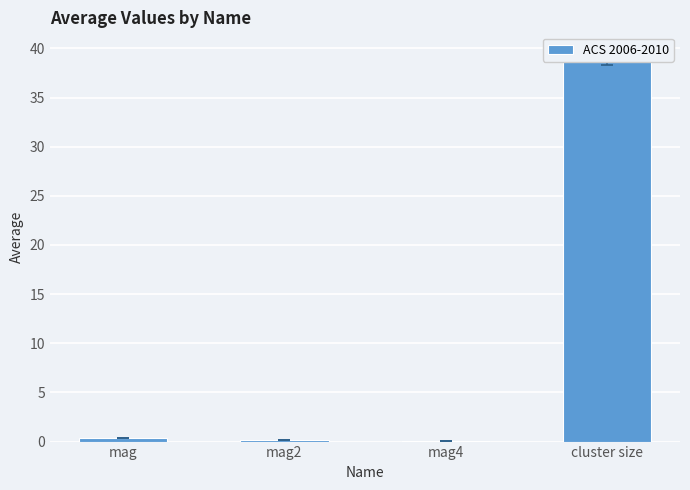

Reading right to left, extract all data points from this chart.

39.0	0.1	0.2	0.3